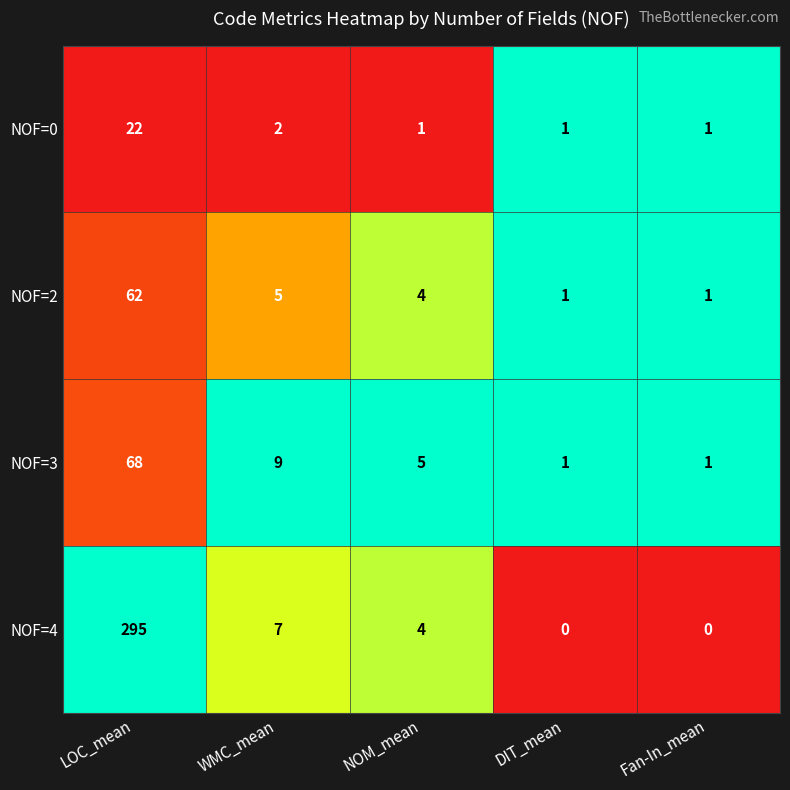

At which label is NOF=2 closest to 31?

WMC_mean